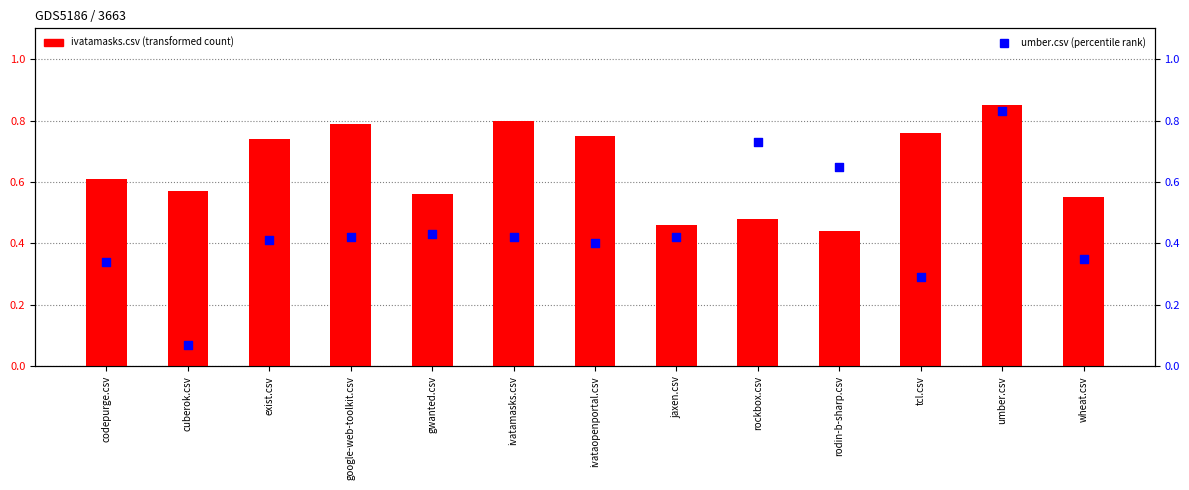

Which series reaches the minimum Y coordinate?

umber.csv